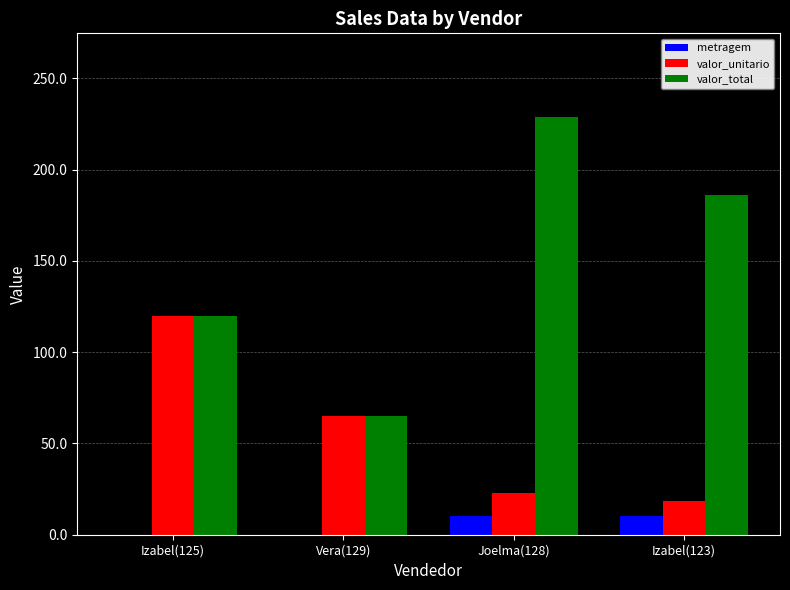

Does the chart contain stacked bars?

No